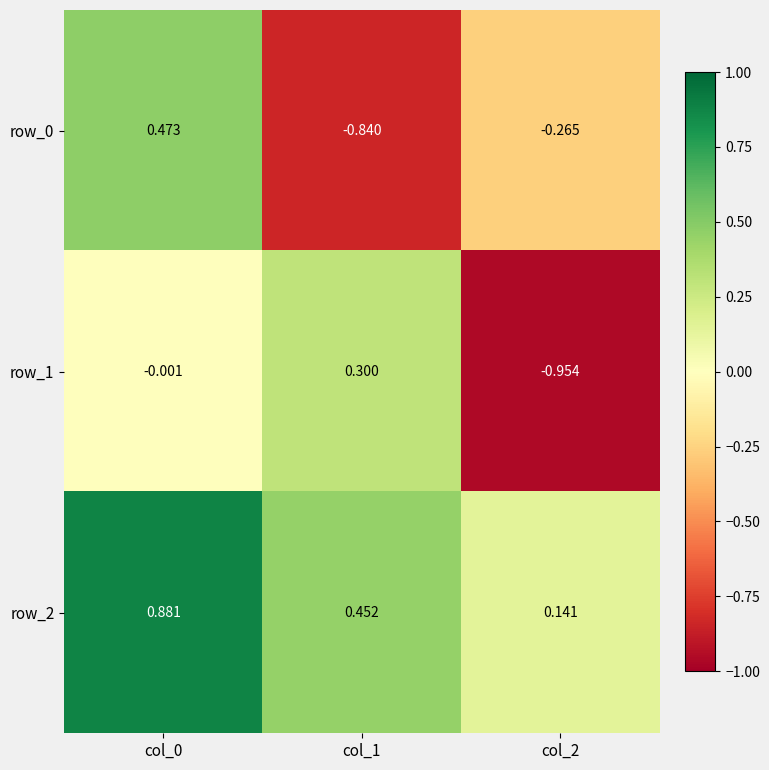

The value of row_2 at col_2 is 0.1. True or false?

False